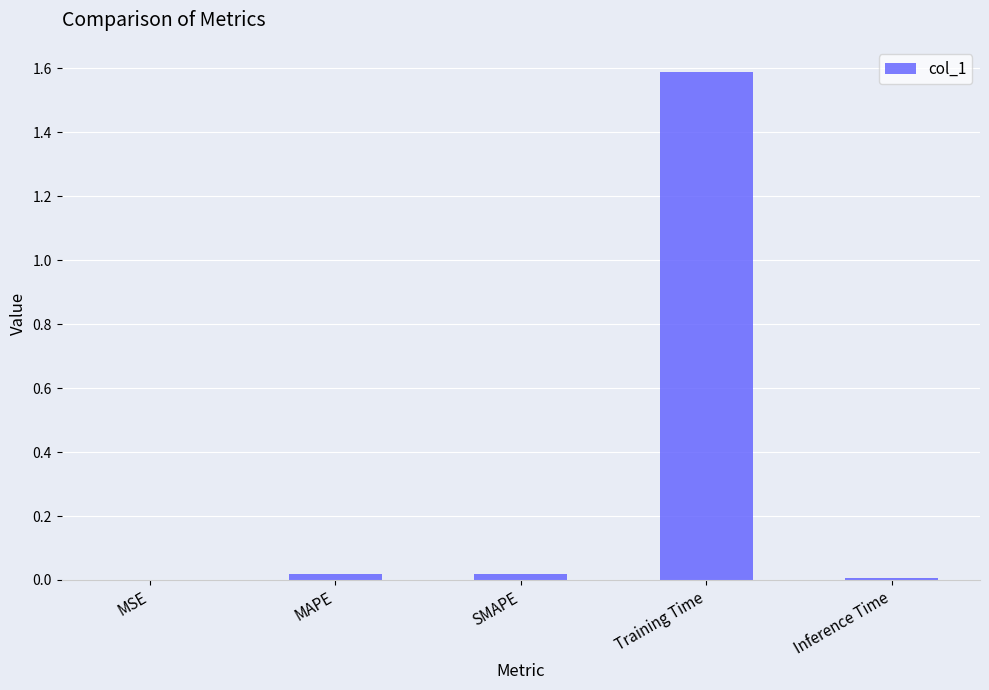

What is the maximum value shown in the chart?

1.6